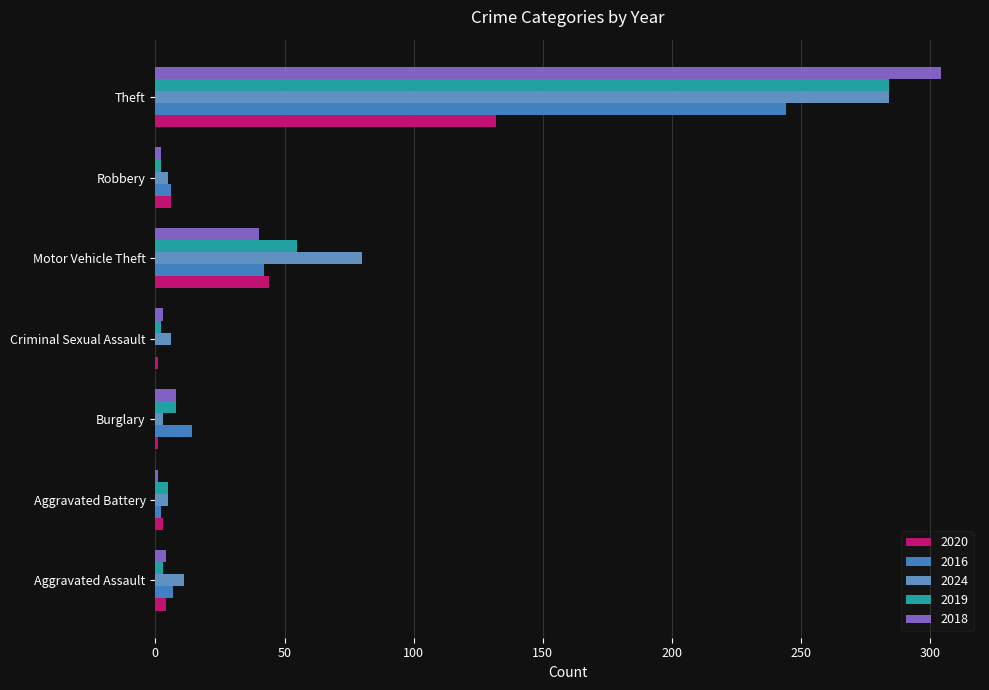

Rank the series by their maximum value, from lowest to highest.

2020, 2016, 2024, 2019, 2018